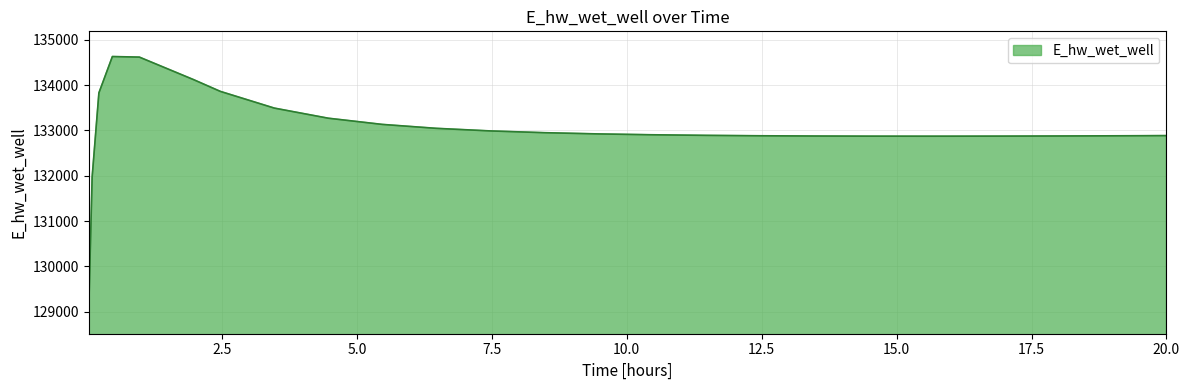

What is the difference between the maximum and minimum values?

5557.9